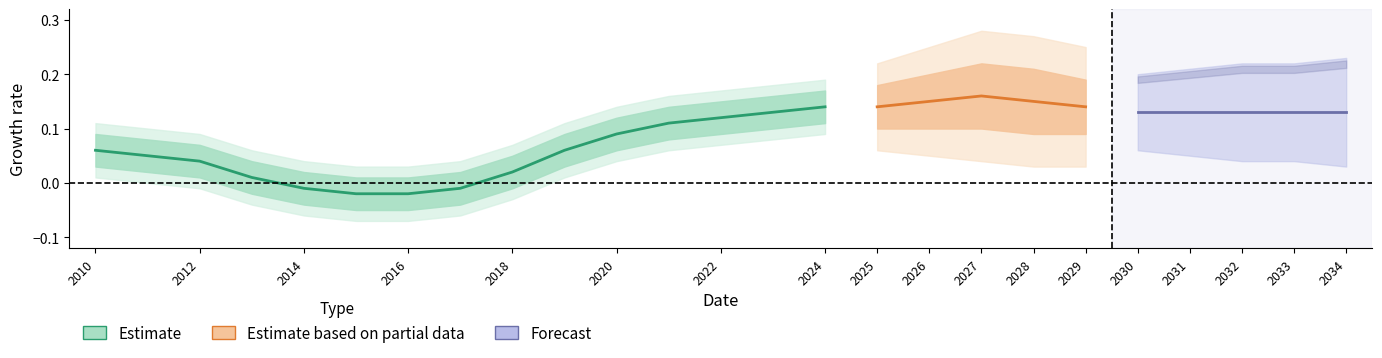

What is the difference between the maximum and minimum values?

0.2